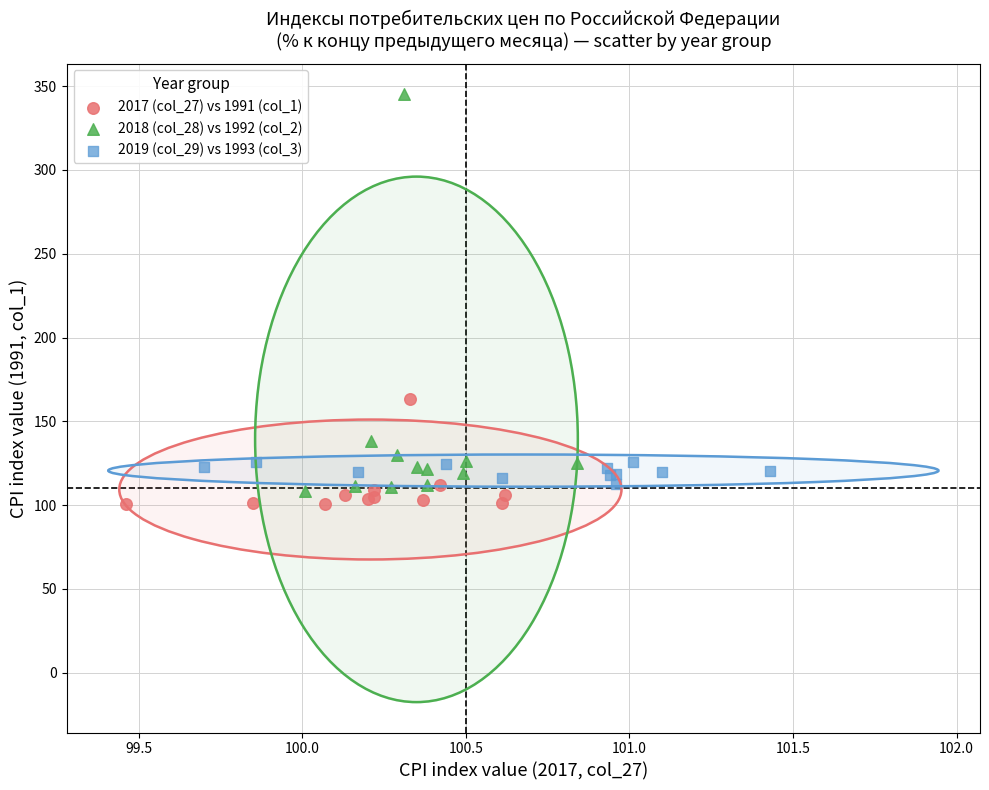

Which series has the largest Y range (max minus min)?

2018 (col_28) vs 1992 (col_2)